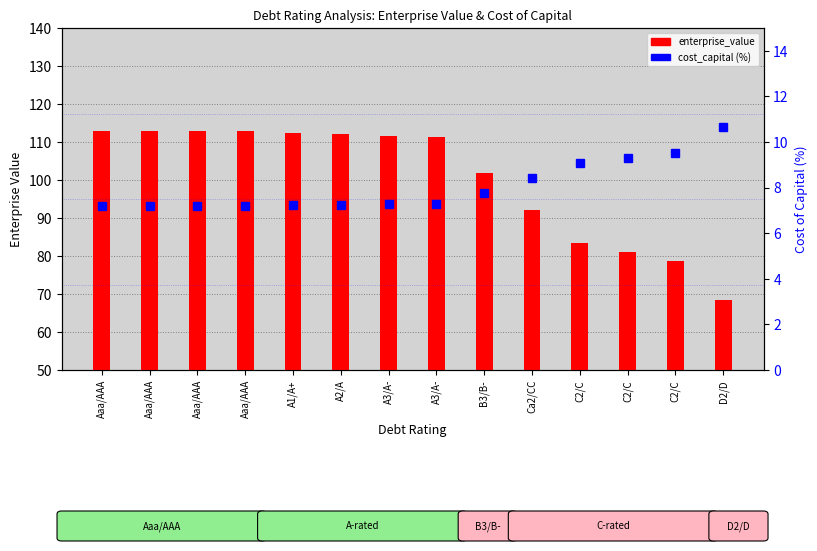

What is the label of the 10th bar from the left?

Ca2/CC